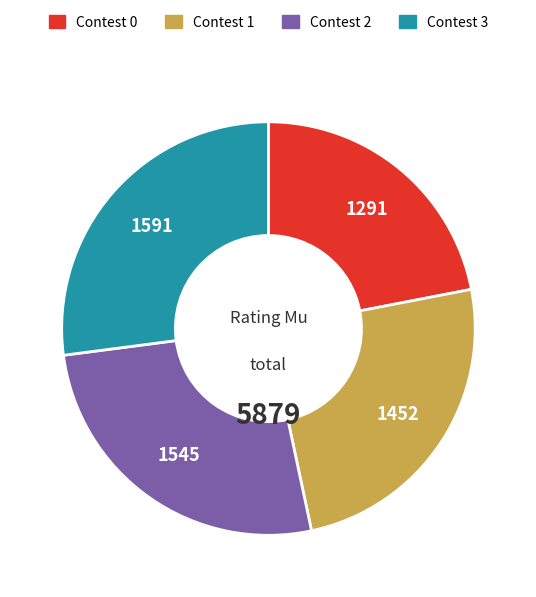

Approximately how many times larger is the value at Contest 2 compared to Contest 0?

1.2